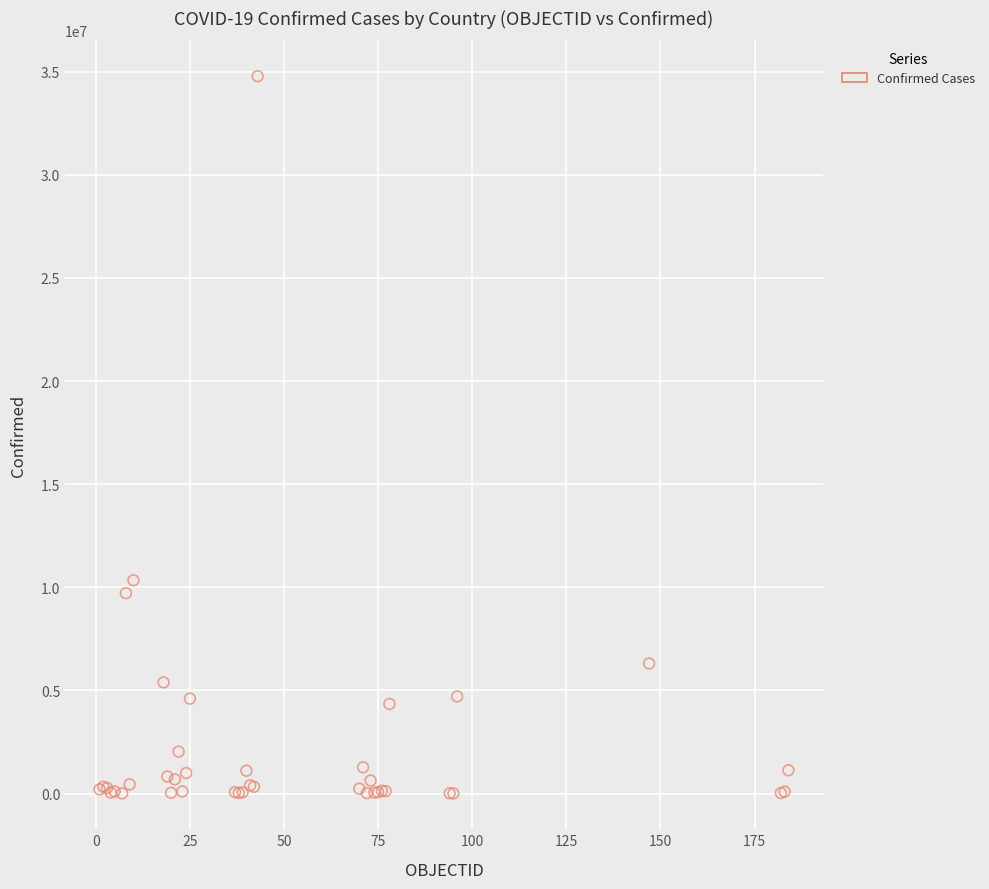

What Y value in the scatter plot is closest to 17394037?

10341878